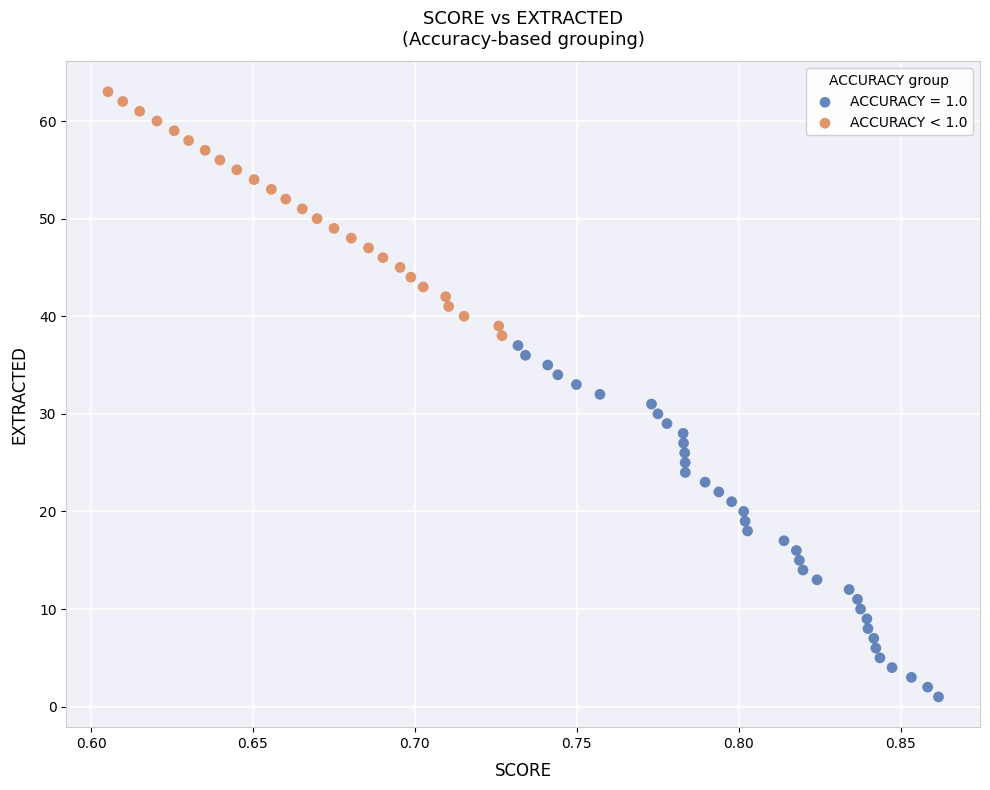

Which series has the largest Y range (max minus min)?

ACCURACY = 1.0